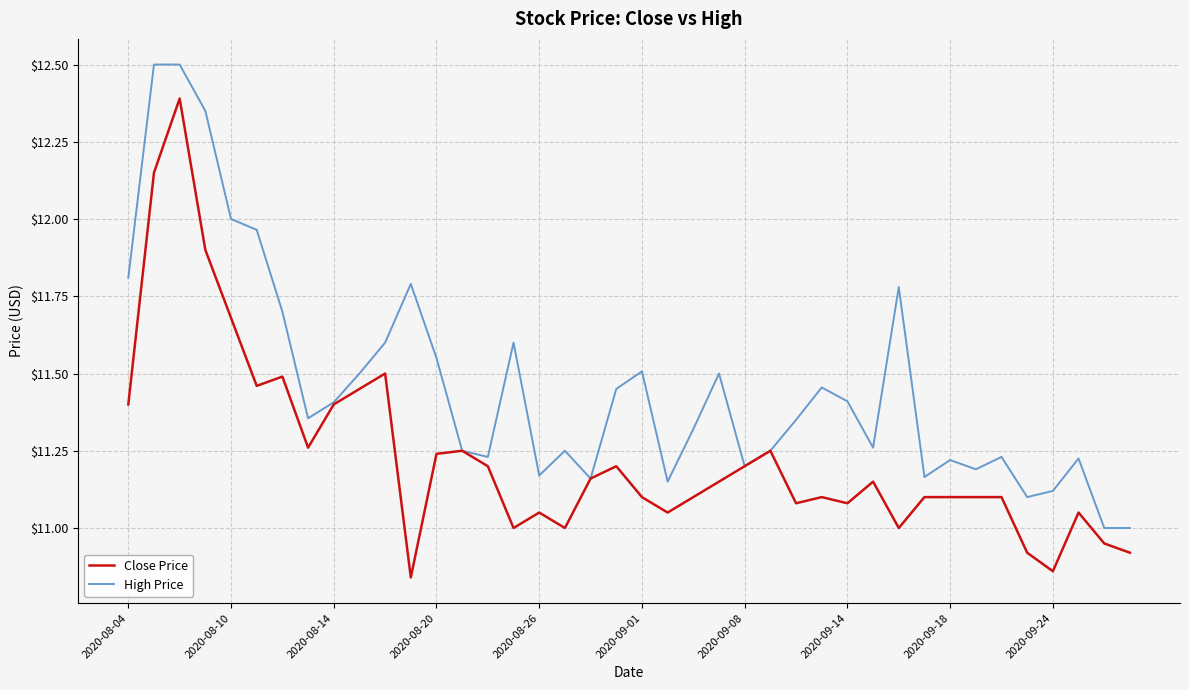

What is the maximum value shown in the chart?

12.5